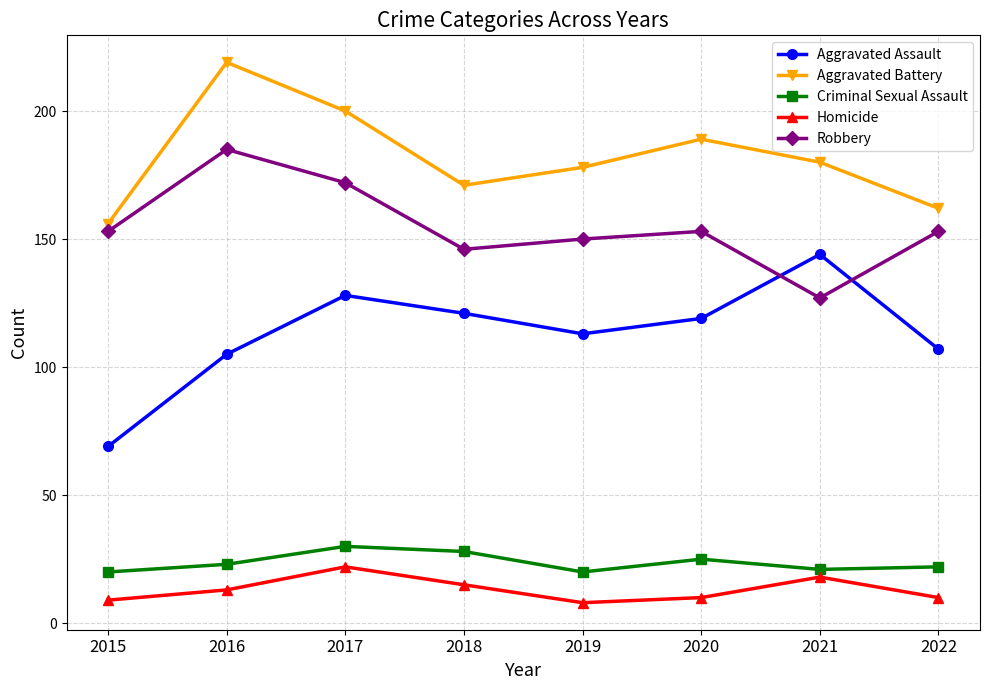

In Criminal Sexual Assault, how many points are lower than both neighbors (excluding endpoints)?

2